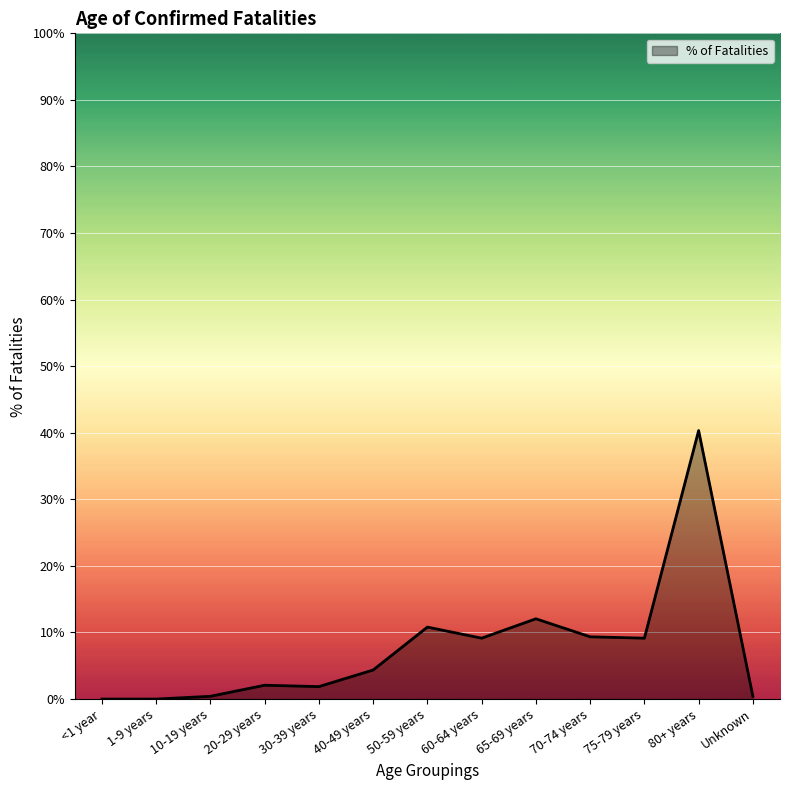

What is the label of the 13th point from the right?

<1 year